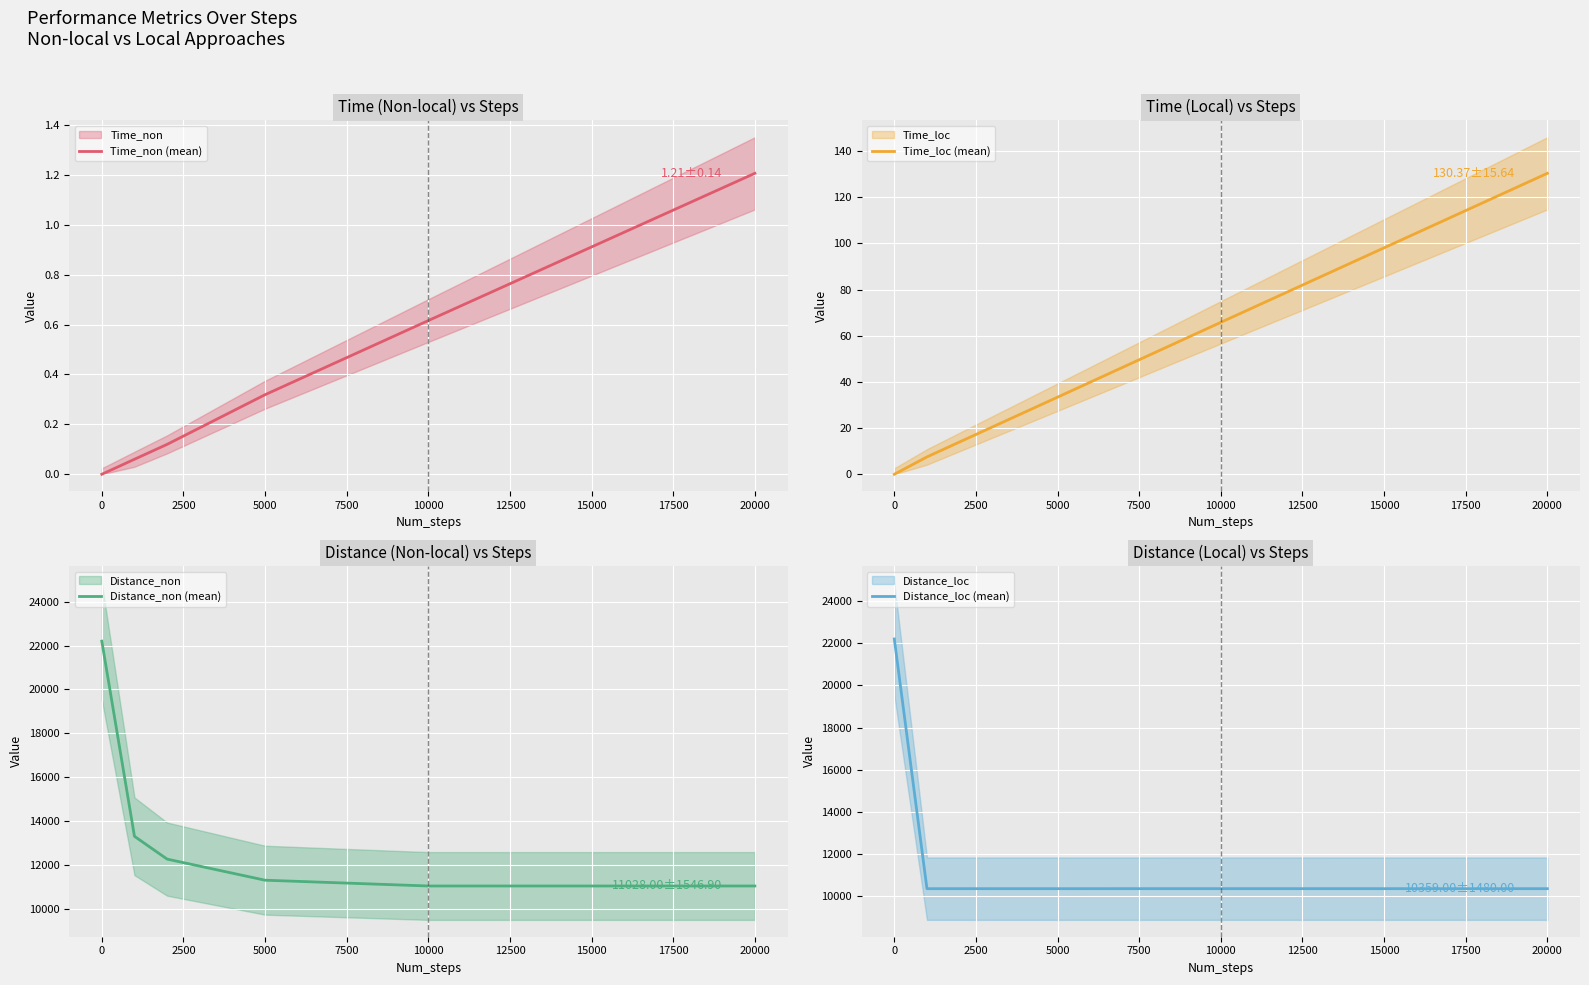

What is the greatest value displayed?

22205.0